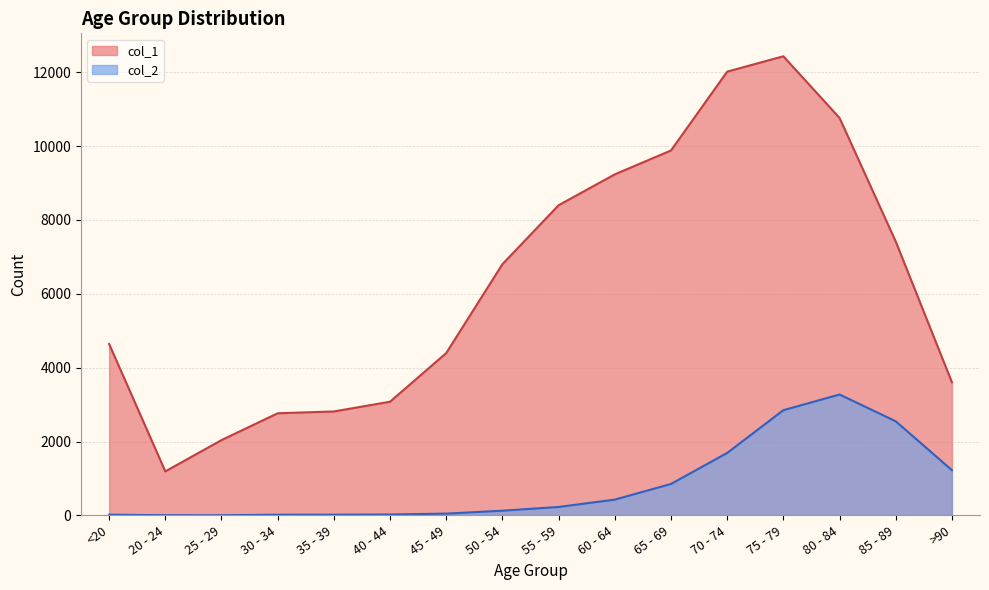

True or false: col_2 has a value of 182 at 50 - 54.

False